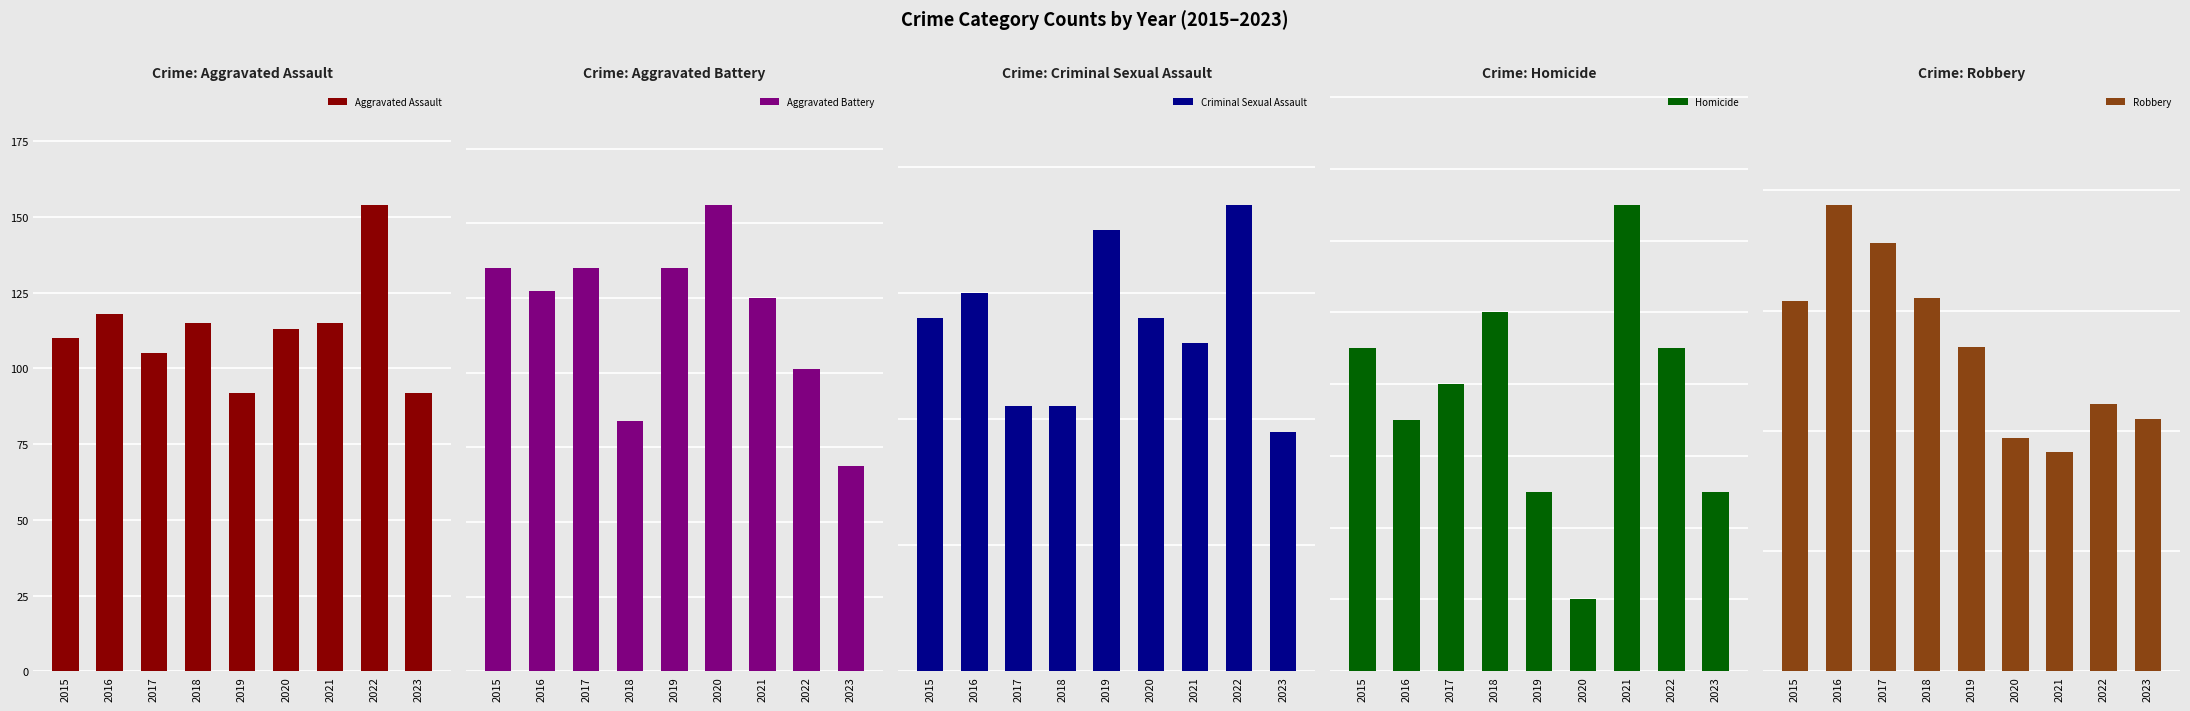

Are the bars grouped side by side (vs. stacked)?

Yes